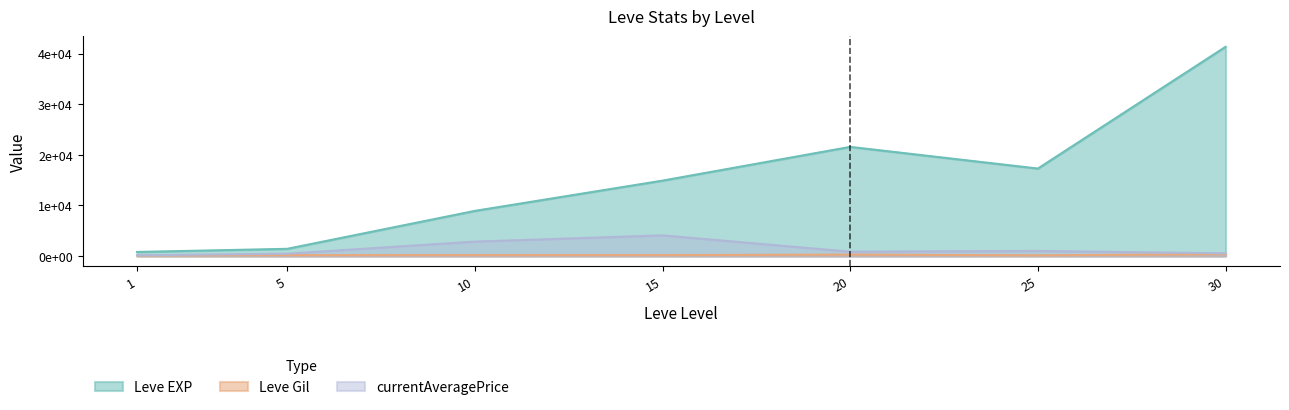

Reading right to left, list all the values displayed in this chart.

Leve EXP: 41410.0	17310.0	21600.0	14920.0	8930.0	1420.0	800.0
Leve Gil: 372.0	126.0	281.0	172.0	169.0	169.0	113.0
currentAveragePrice: 532.7	1000.0	853.9	4080.0	2850.5	457.1	137.5